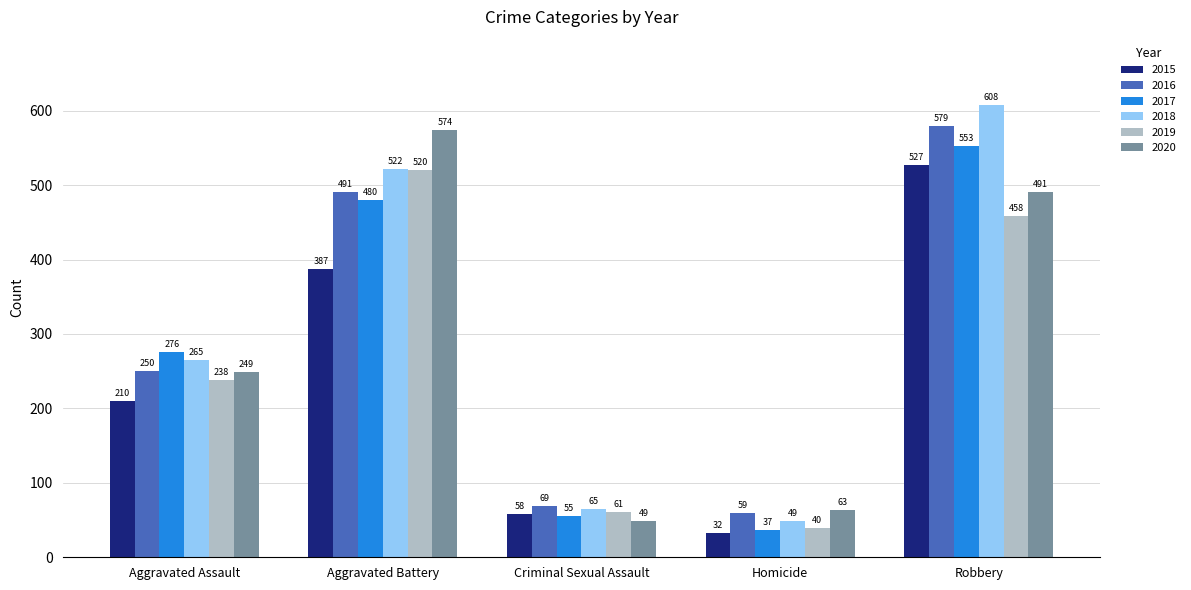

How many bars are there in each group?

6